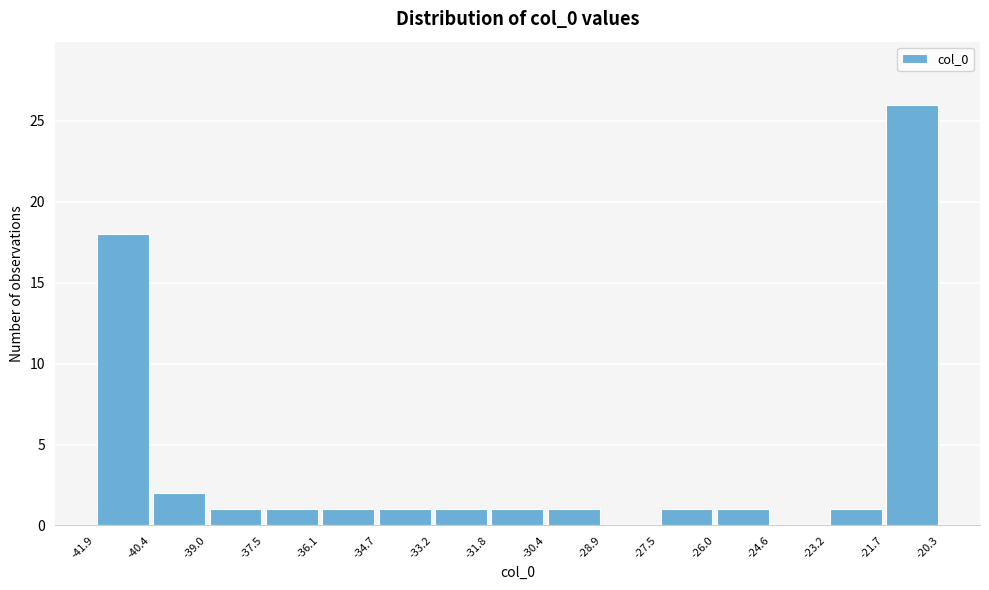

Which range on the x-axis has the tallest bar?

-21.7 to -20.3